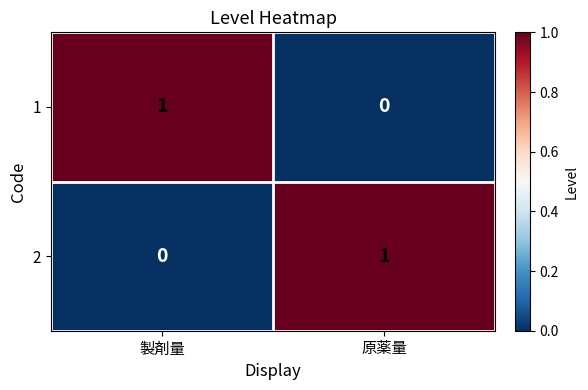

List the labels in order of 1 value, largest first.

製剤量, 原薬量